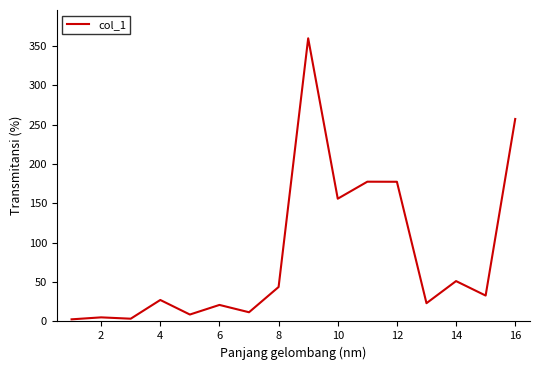

How many values are below 32?

8